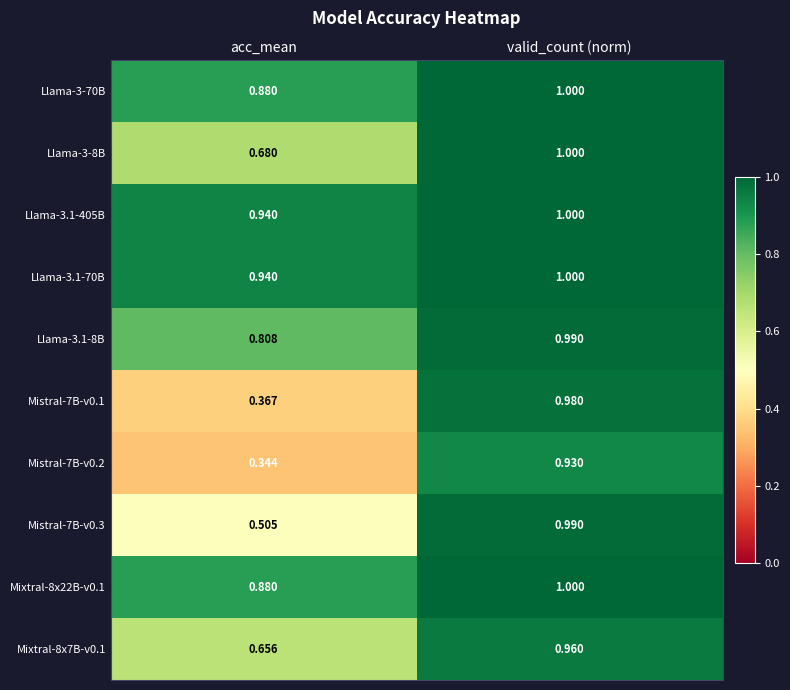

At which category is the sum across all series the highest?

valid_count (norm)